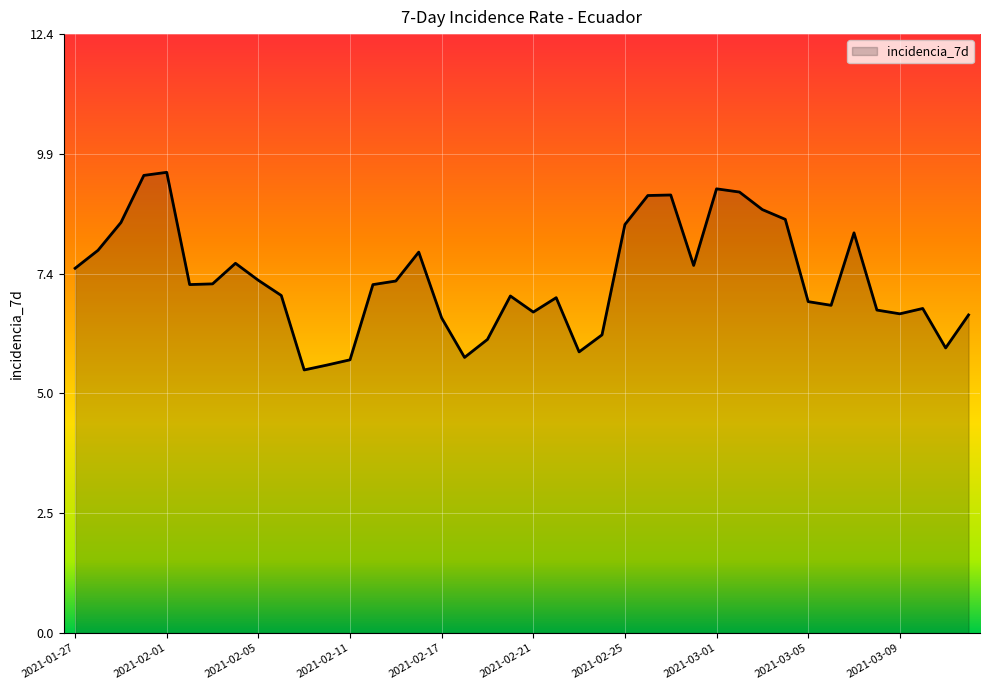

Count the number of data series in this chart.

1